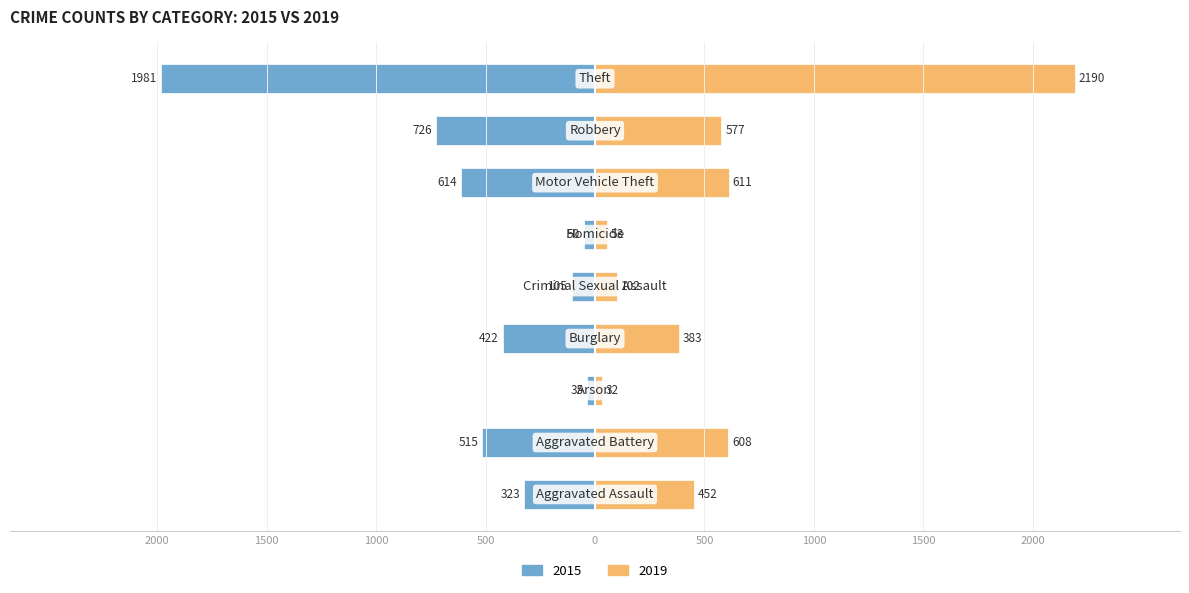

The value of 2019 at Burglary is 383. True or false?

True